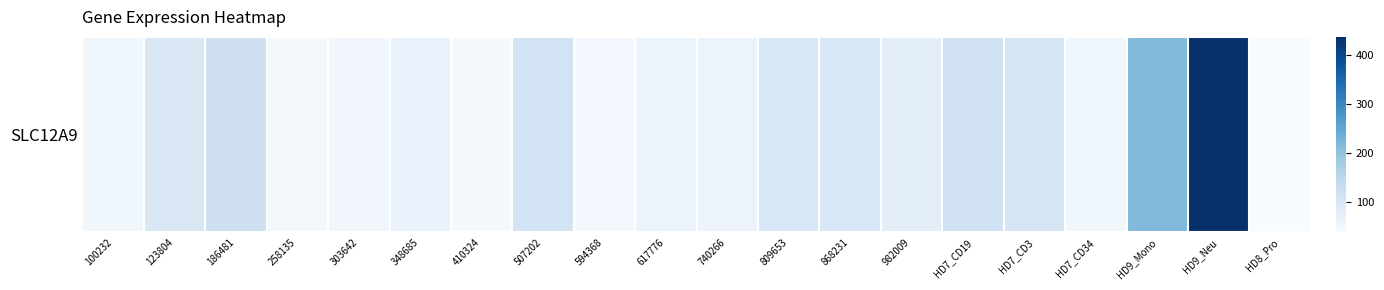

What is the greatest value displayed?

438.1